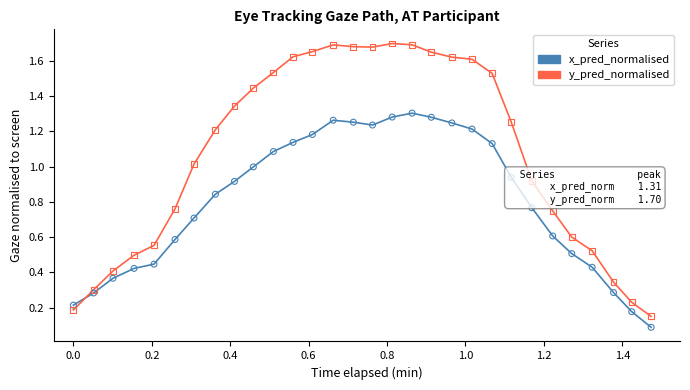

What are all the series names shown in the legend?

x_pred_normalised, y_pred_normalised